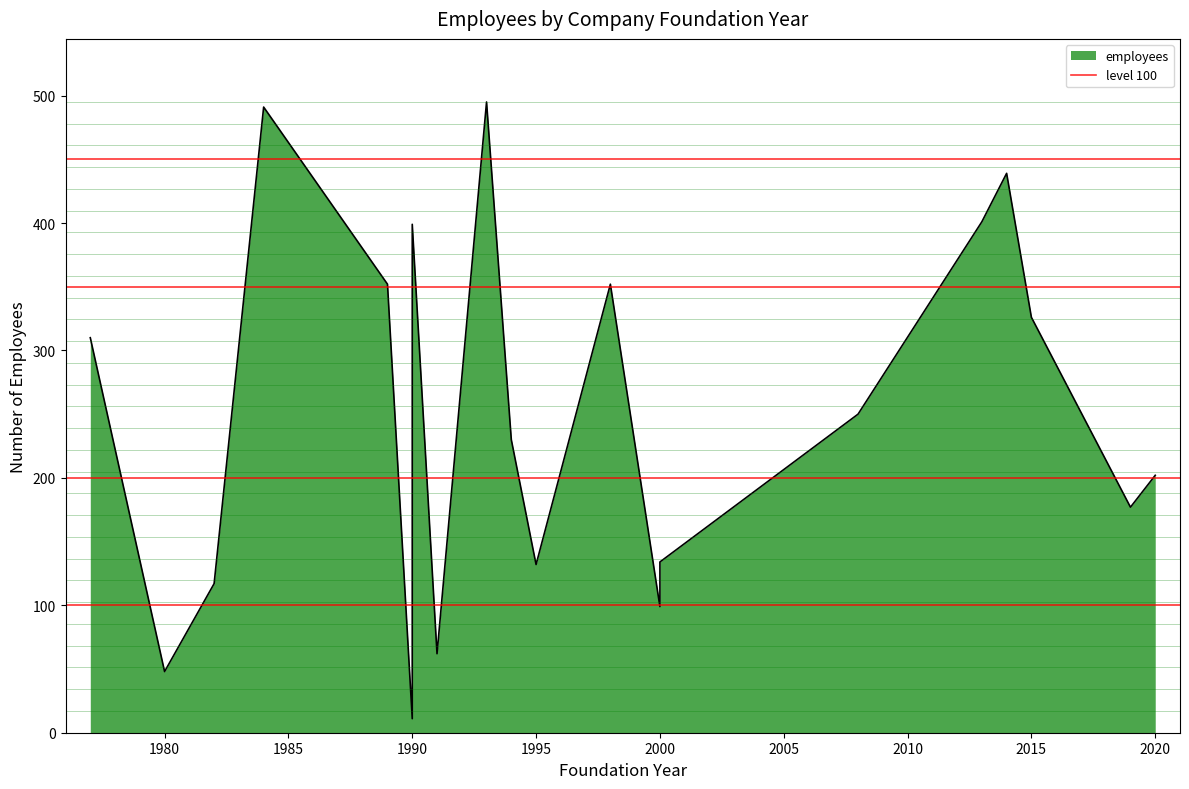

True or false: the data shows 16 at 1990.

False